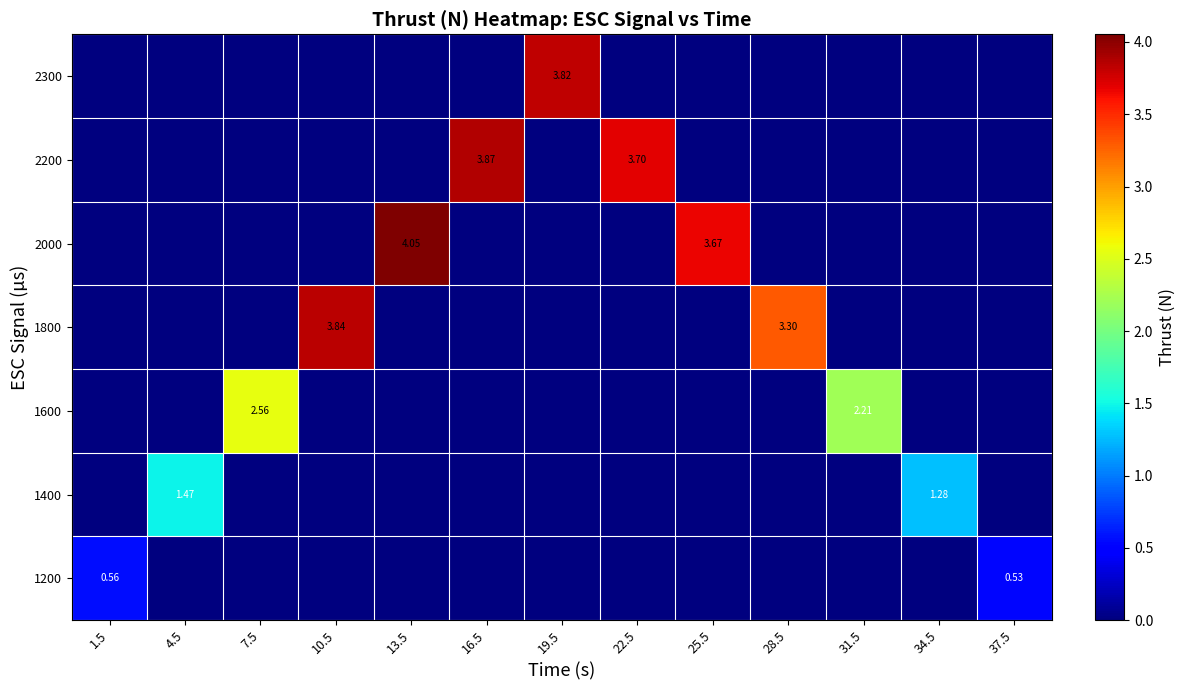

At which category is the sum across all series the highest?

13.5